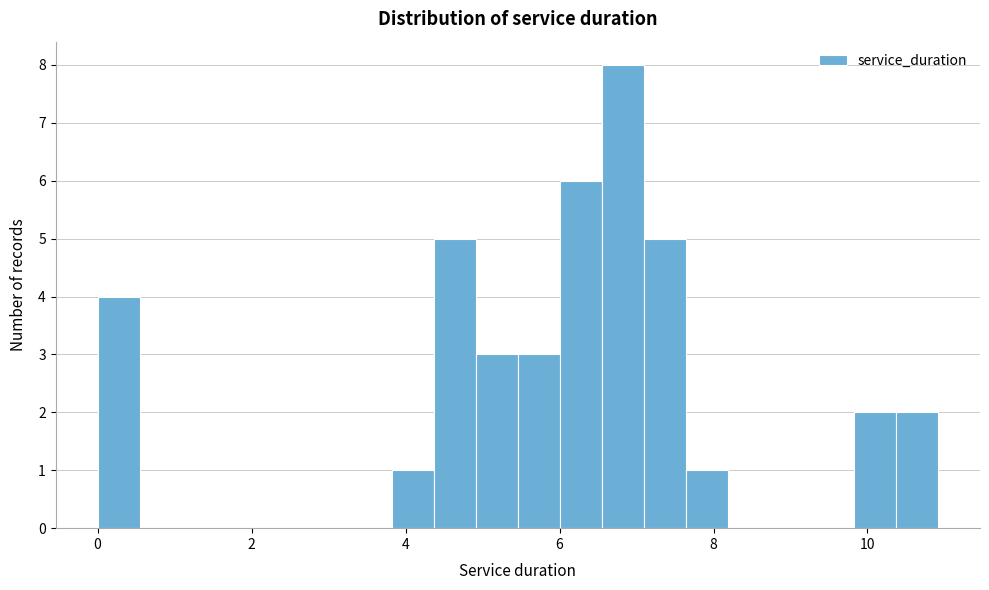

Around what value on the x-axis is the tallest bar? Give the approximate position of its centre, as read against the axis.

6.8